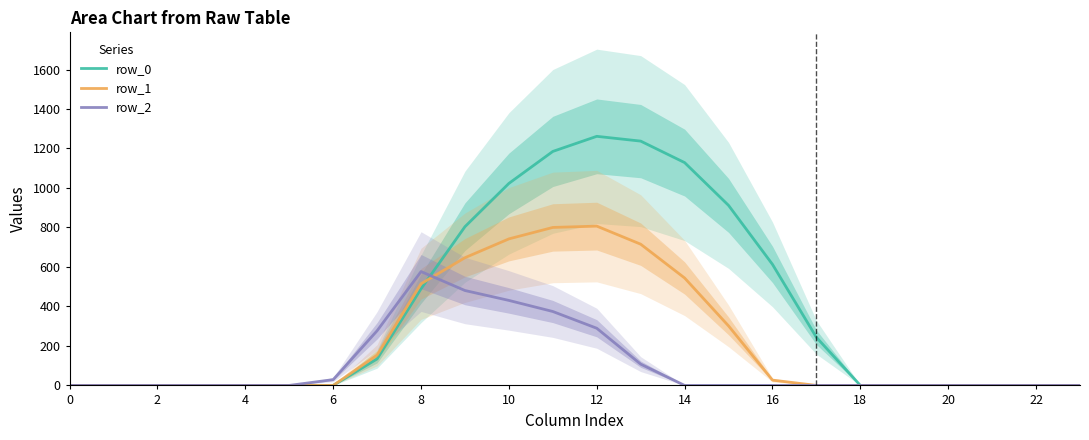

True or false: row_1 has more than 1 interior local peaks.

False